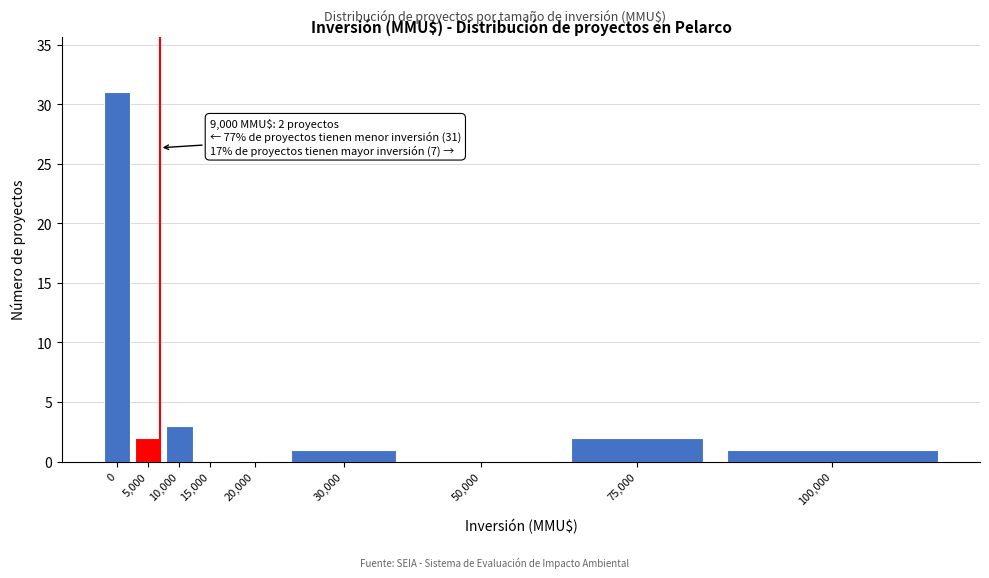

Reading left to right, extract all data points from this chart.

0=31	5,000=2	10,000=3	15,000=0	20,000=0	30,000=1	50,000=0	75,000=2	100,000=1